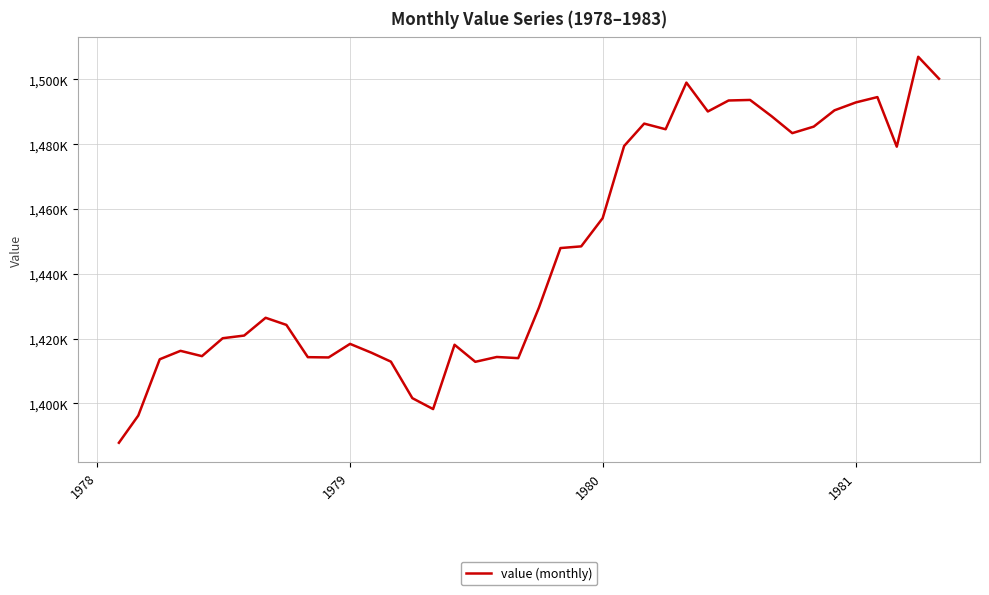

Does the chart display data point markers on the line(s)?

No